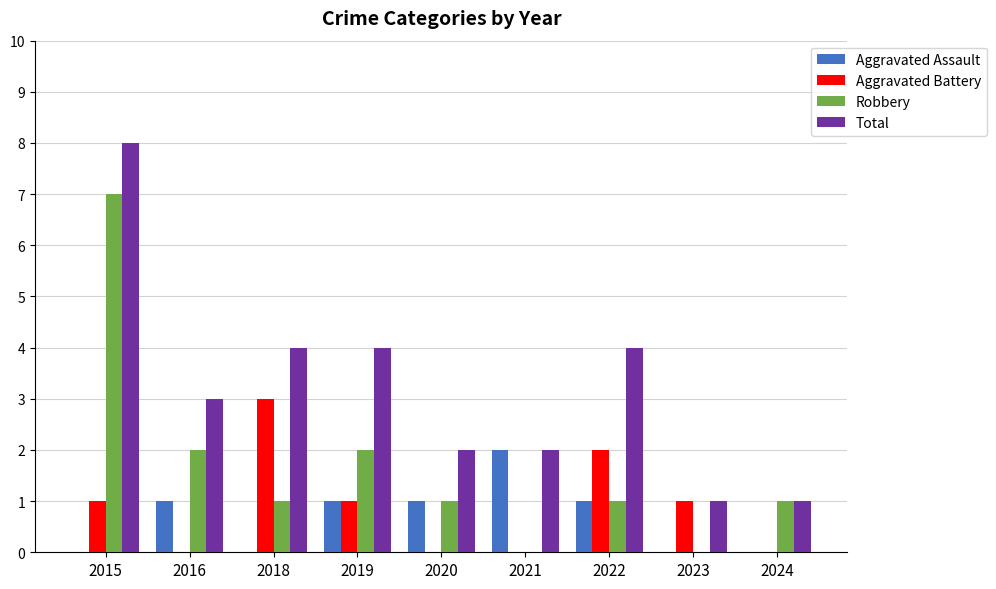

Reading left to right, what are all the values shown in this chart?

Aggravated Assault: 2015=0	2016=1	2018=0	2019=1	2020=1	2021=2	2022=1	2023=0	2024=0
Aggravated Battery: 2015=1	2016=0	2018=3	2019=1	2020=0	2021=0	2022=2	2023=1	2024=0
Robbery: 2015=7	2016=2	2018=1	2019=2	2020=1	2021=0	2022=1	2023=0	2024=1
Total: 2015=8	2016=3	2018=4	2019=4	2020=2	2021=2	2022=4	2023=1	2024=1